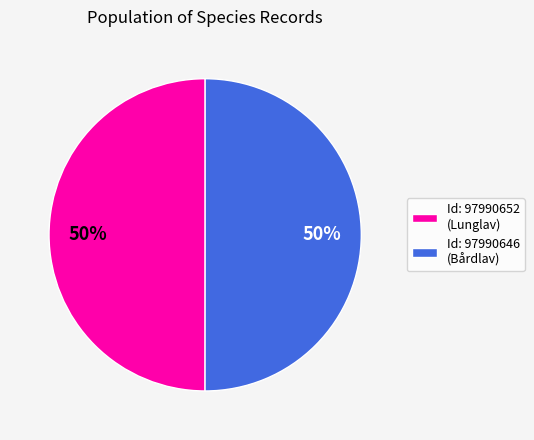

How many slices are in this pie chart?

2